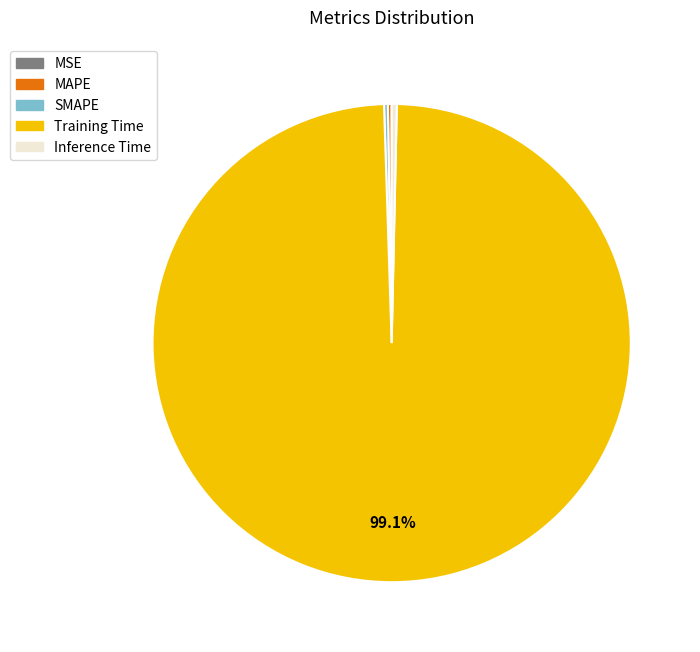

What is the largest slice in the pie chart?

Training Time